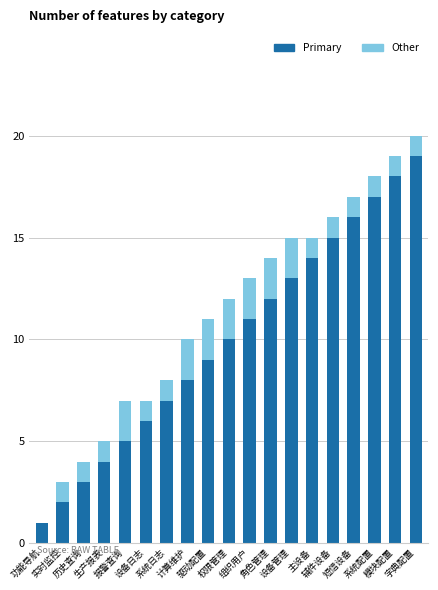

What are all the series names shown in the legend?

Primary, Other